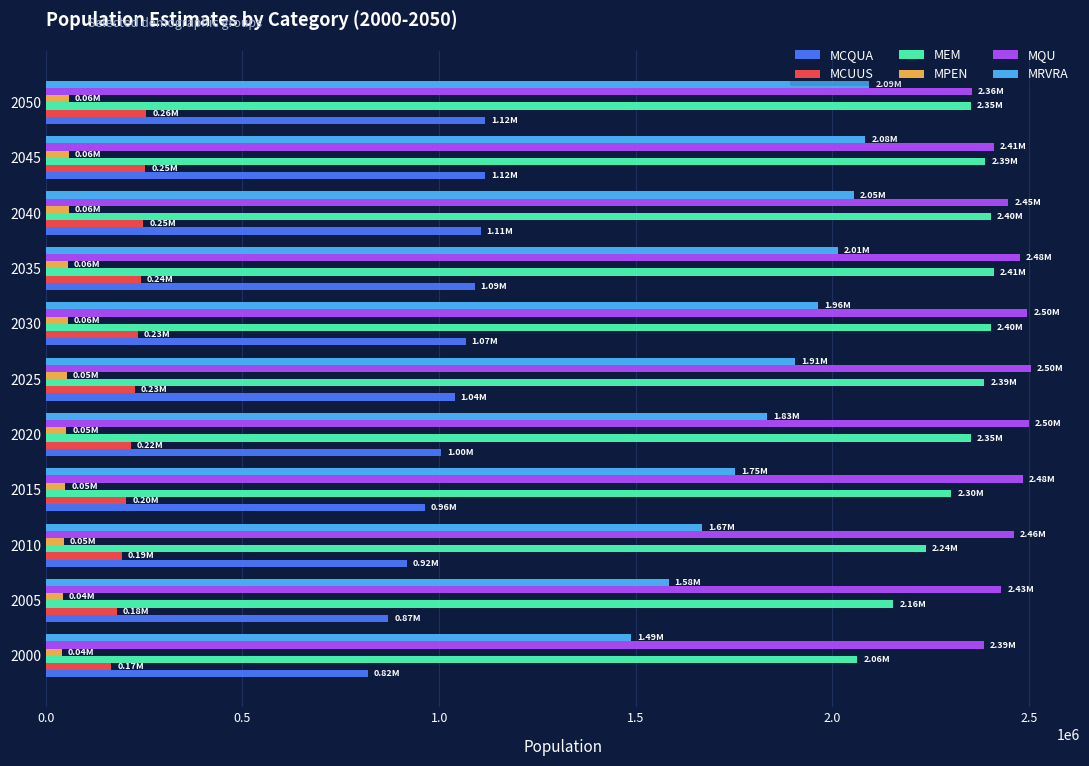

What is the sum of all MQU values?

26952382